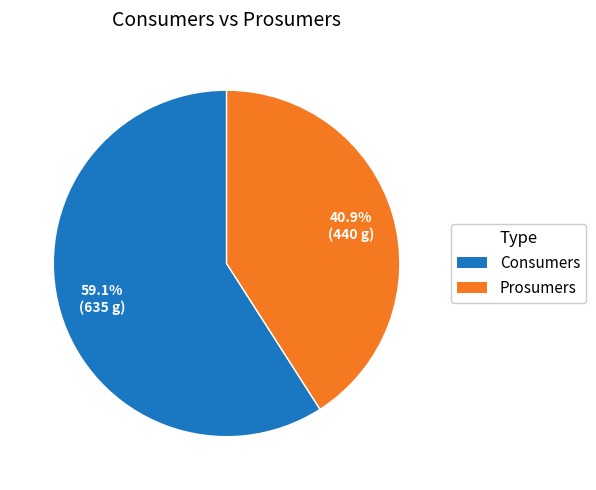

Which slice is the smallest?

Prosumers